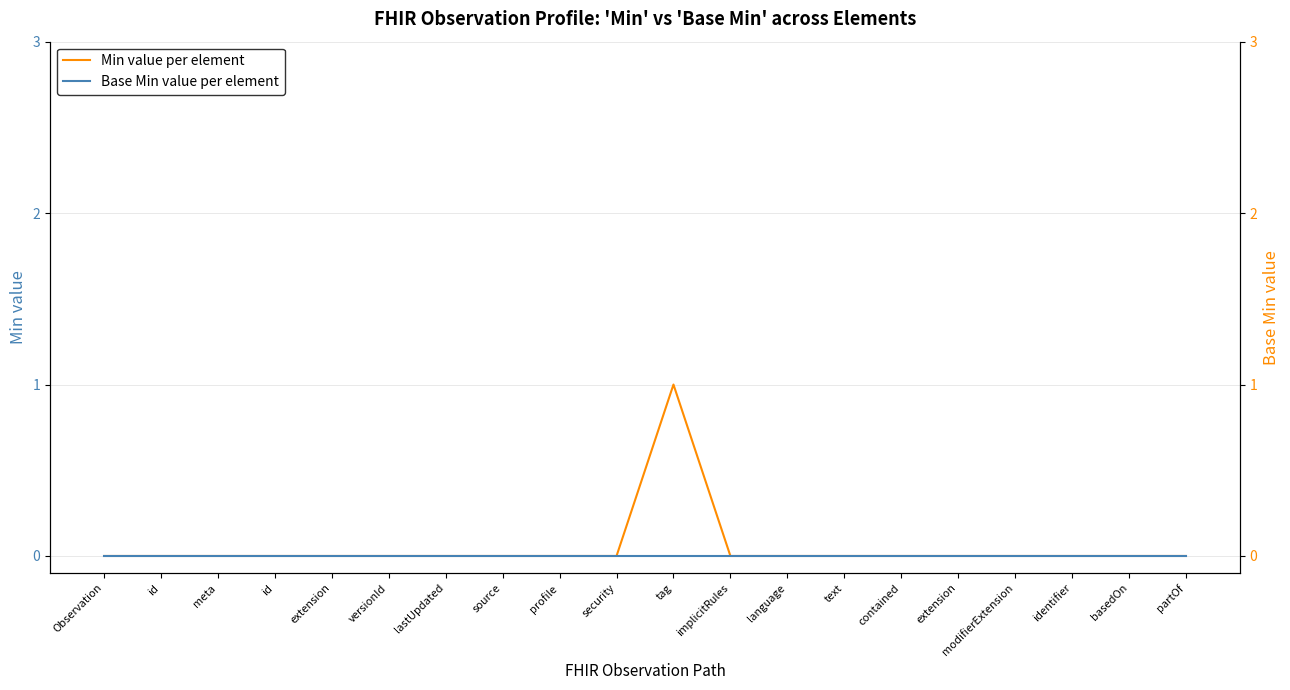

Is it true that Base Min value per element equals 0 at language?

True